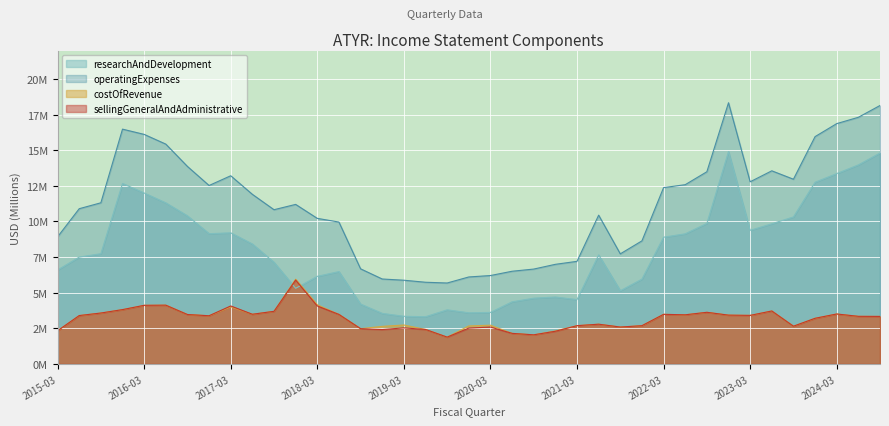

What is the value of the operatingExpenses point at the 15th from the left?

6.7